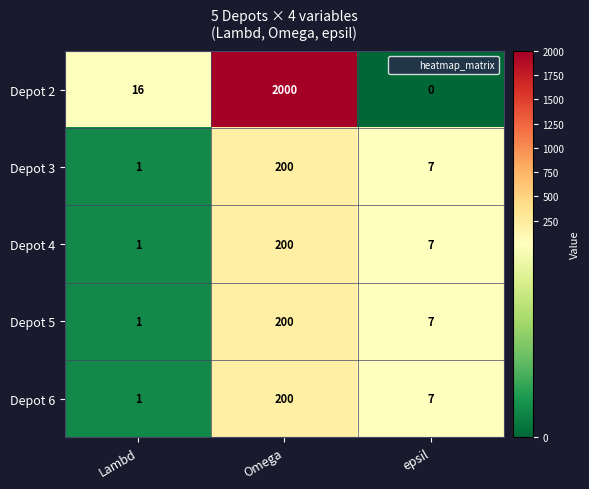

What is the average value of the Depot 6 series?

69